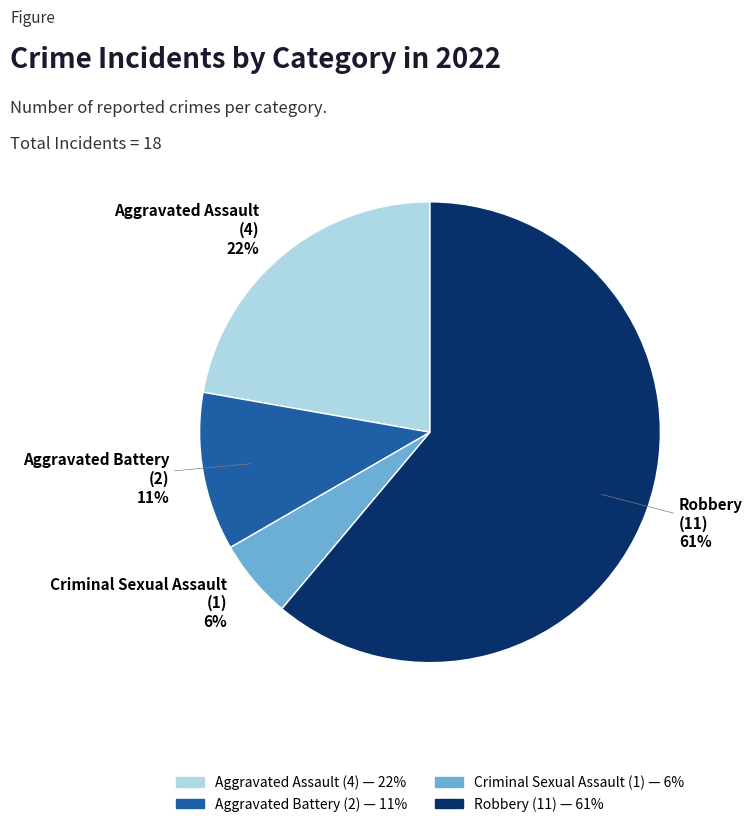

Rank the categories by value from highest to lowest.

Robbery, Aggravated Assault, Aggravated Battery, Criminal Sexual Assault